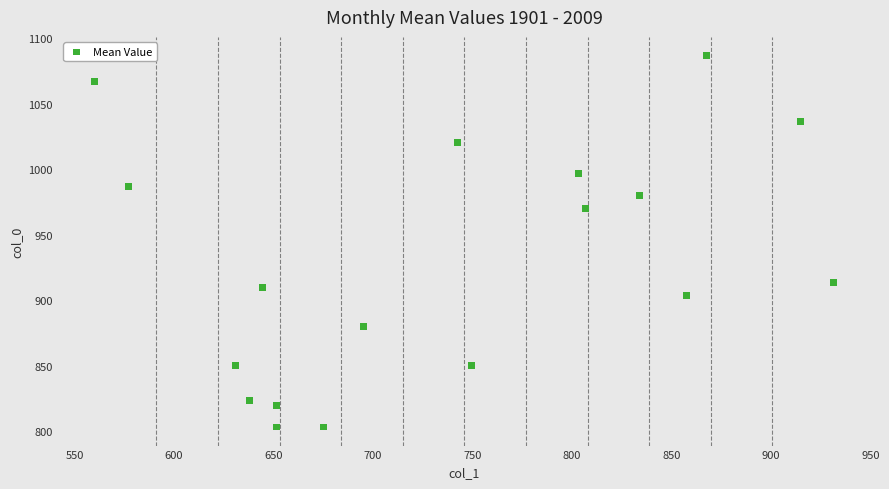

What Y value in the scatter plot is closest to 945?

970.0